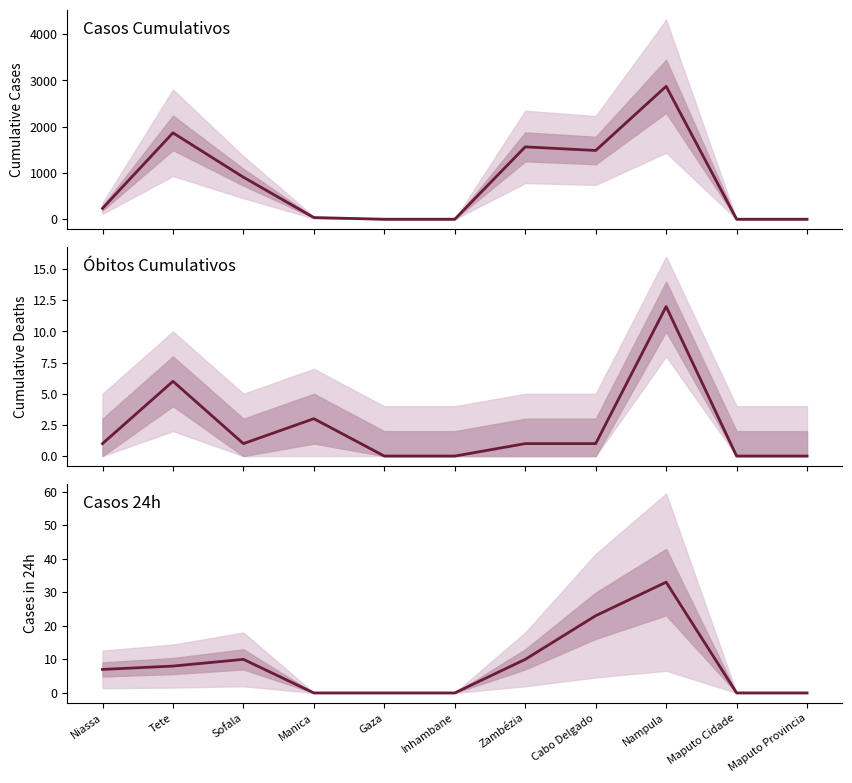

Reading right to left, what are all the values shown in this chart?

Casos Cumulativos: Maputo Provincia=0	Maputo Cidade=0	Nampula=2873	Cabo Delgado=1486	Zambézia=1564	Inhambane=0	Gaza=0	Manica=36	Sofala=908	Tete=1867	Niassa=235
Obitos Cumulativos: Maputo Provincia=0	Maputo Cidade=0	Nampula=12	Cabo Delgado=1	Zambézia=1	Inhambane=0	Gaza=0	Manica=3	Sofala=1	Tete=6	Niassa=1
Casos 24h: Maputo Provincia=0	Maputo Cidade=0	Nampula=33	Cabo Delgado=23	Zambézia=10	Inhambane=0	Gaza=0	Manica=0	Sofala=10	Tete=8	Niassa=7